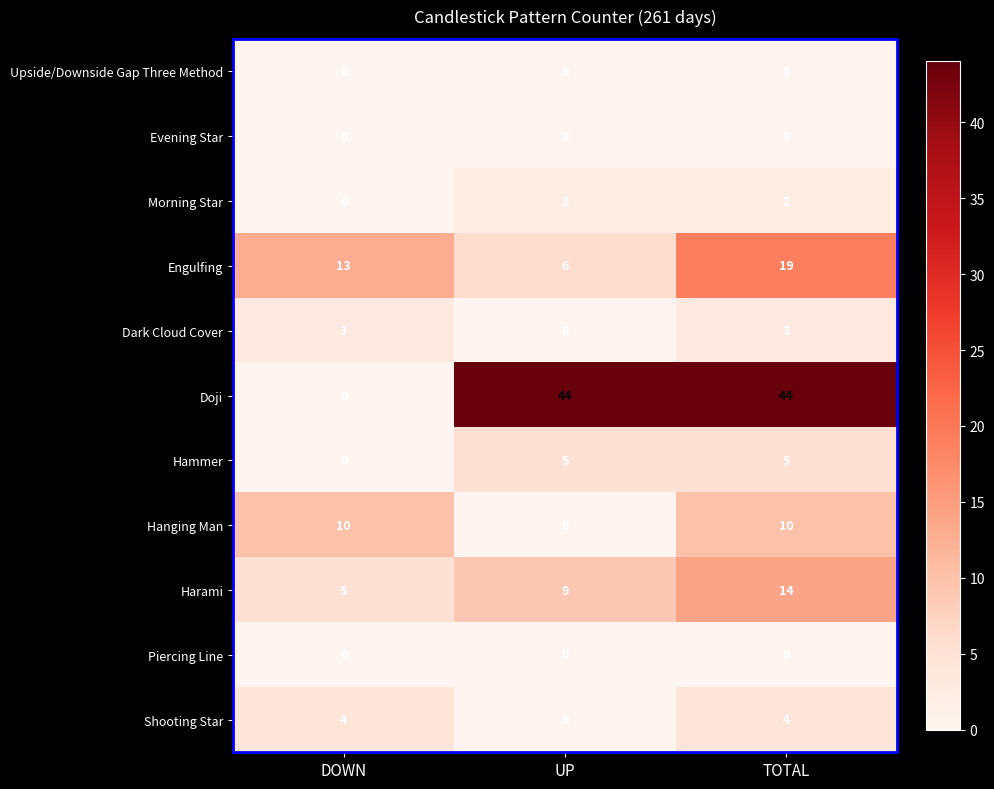

How many Harami values are between 5 and 14?

3